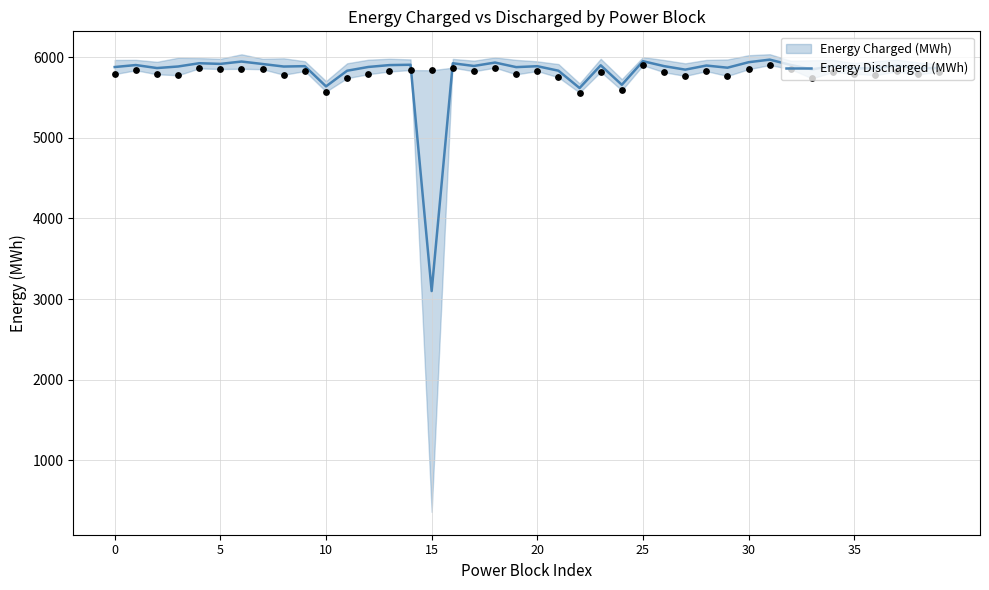

Approximately how many times larger is the value at 19 compared to 33?

1.0